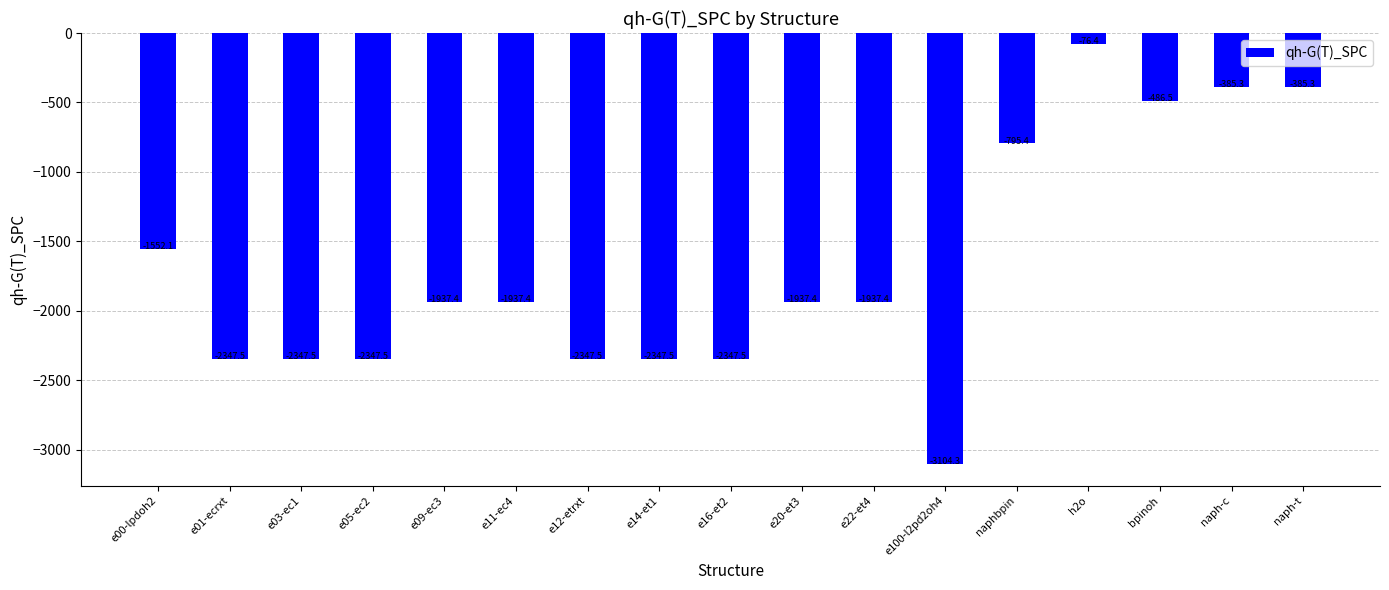

Reading left to right, extract all data points from this chart.

-1552.1	-2347.5	-2347.5	-2347.5	-1937.4	-1937.4	-2347.5	-2347.5	-2347.5	-1937.4	-1937.4	-3104.3	-795.4	-76.4	-486.5	-385.3	-385.3